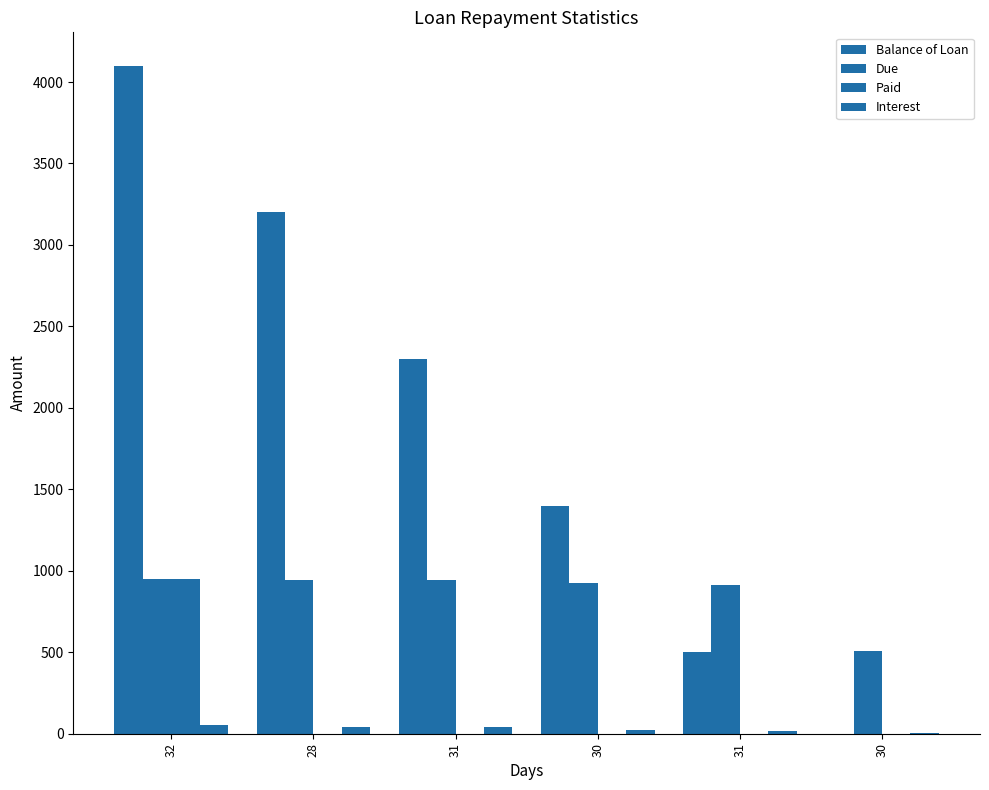

Reading left to right, transcribe all the data shown in this chart.

Balance of Loan: 32=4100.0	28=3200.0	31=2300.0	30=1400.0	31=500.0	30=0.0
Due: 32=951.8	28=940.9	31=940.8	30=923.0	31=914.0	30=505.0
Paid: 32=951.8	28=0.0	31=0.0	30=0.0	31=0.0	30=0.0
Interest: 32=51.8	28=40.9	31=40.8	30=23.0	31=14.0	30=5.0